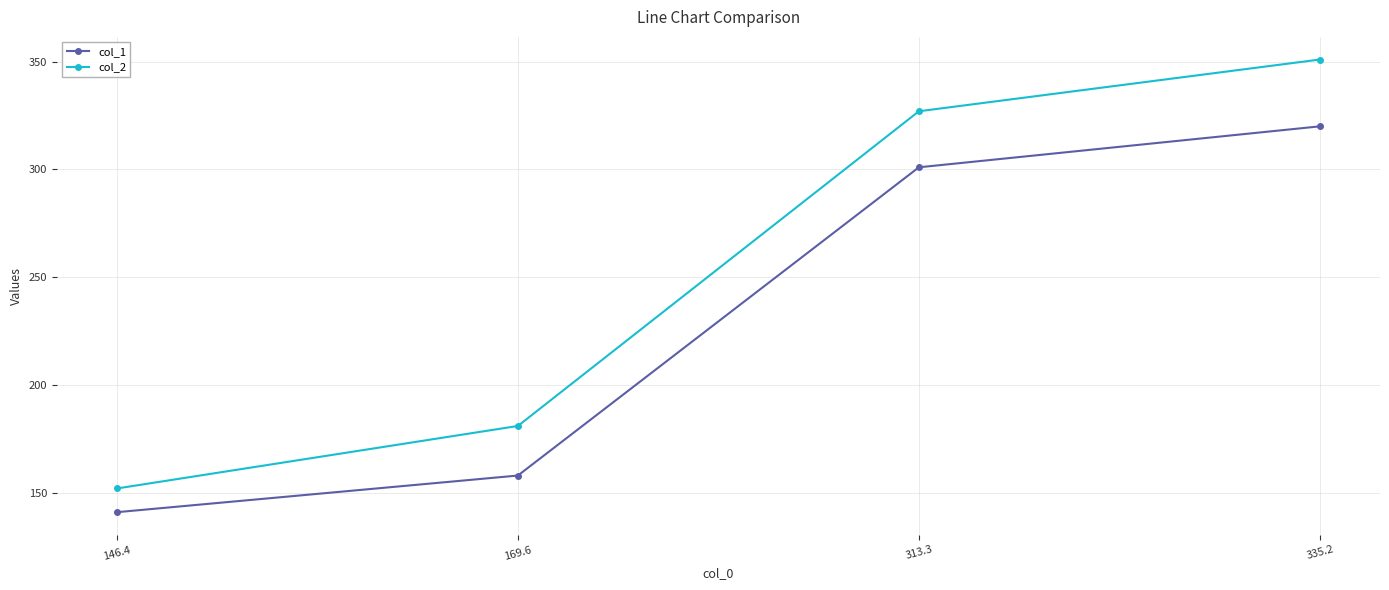

What is the spread (max minus min) of values at 313.3?

26